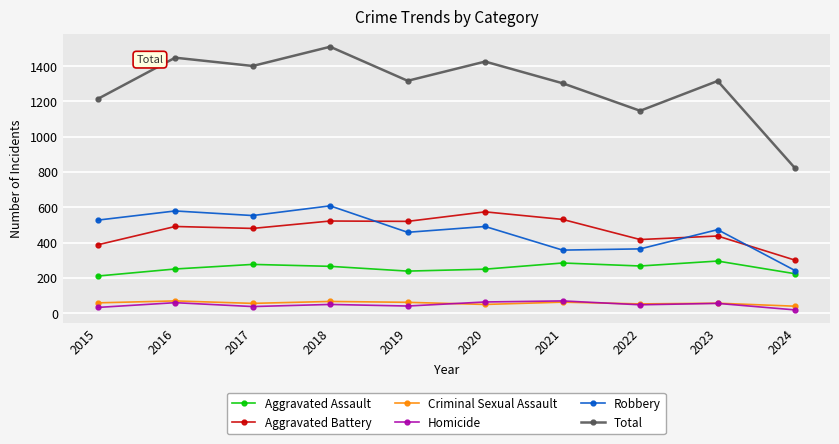

How many values in the Total series are below 1317?

5